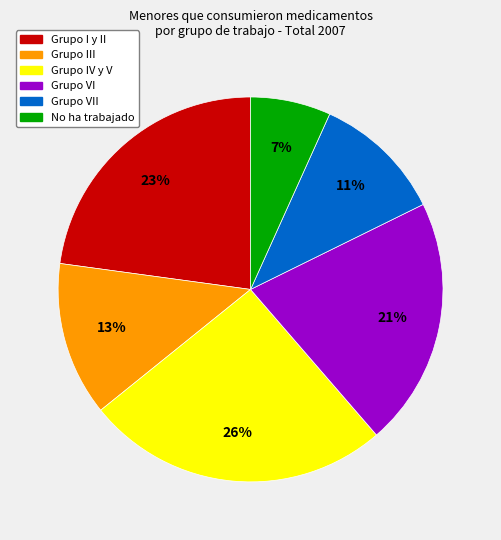

Is there a majority slice in this chart?

No